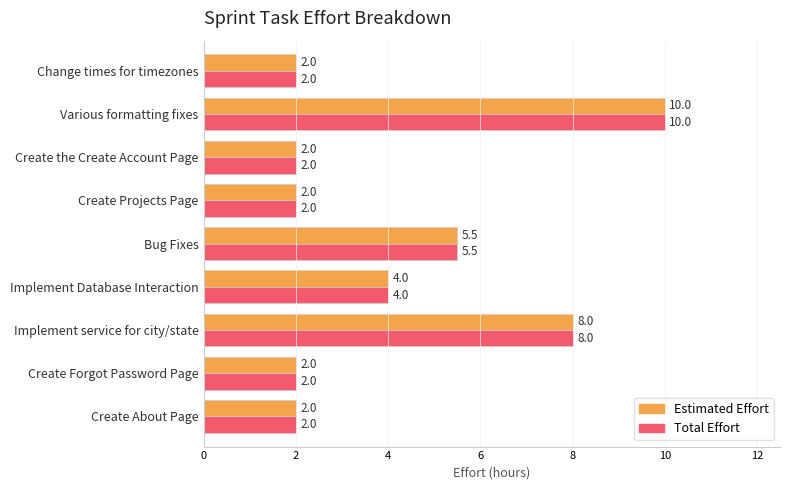

At how many categories does at least one series exceed 3?

4